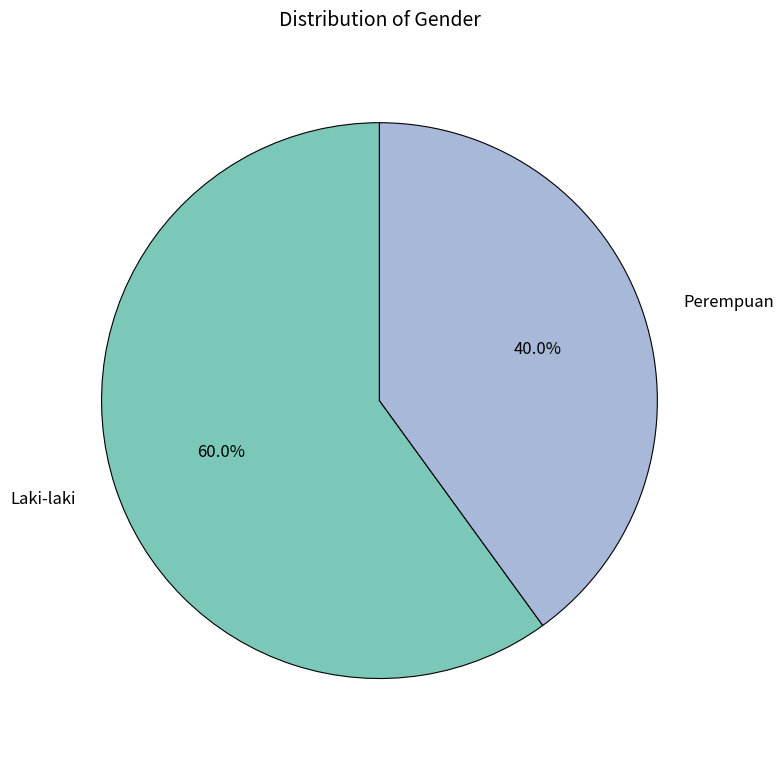

What percentage is the Laki-laki slice, to the nearest percent?

60%